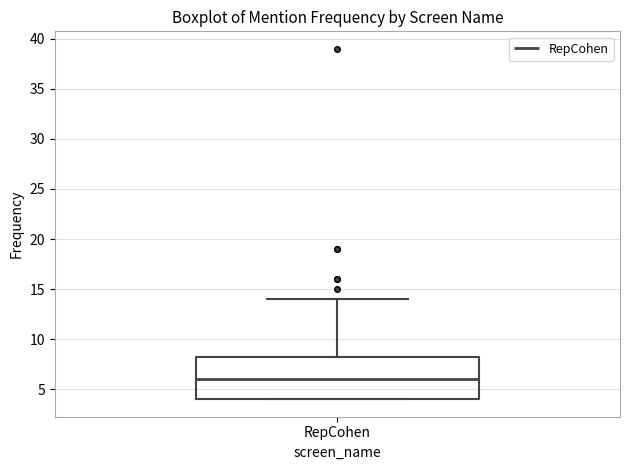

Read this box plot against the y-axis: the position of the median line, the range covered by the box, and the ends of both whiskers. The values are not printed on the chart, so give them approximately, as read against the axis.

median 6.0, box 4.0 to 8.5, whiskers 4.0 to 14.0